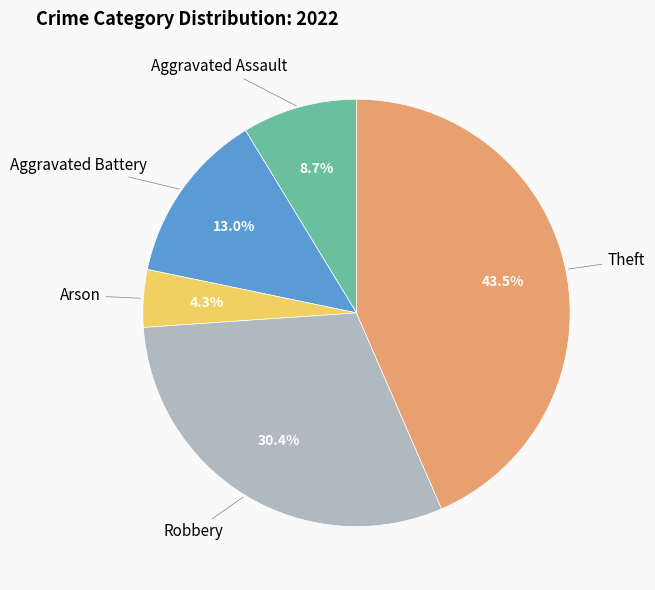

Does any single category account for the majority?

No